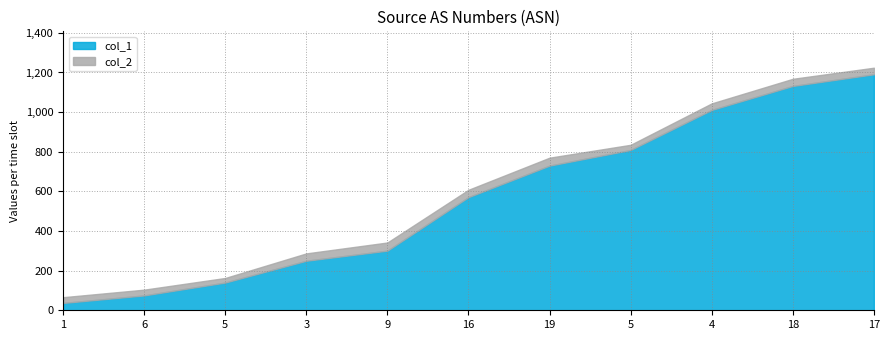

Reading left to right, transcribe all the data shown in this chart.

col_1: 37	75	140	250	301	571	730	809	1011	1132	1191
col_2: 66	104	163	287	342	608	770	835	1044	1168	1224